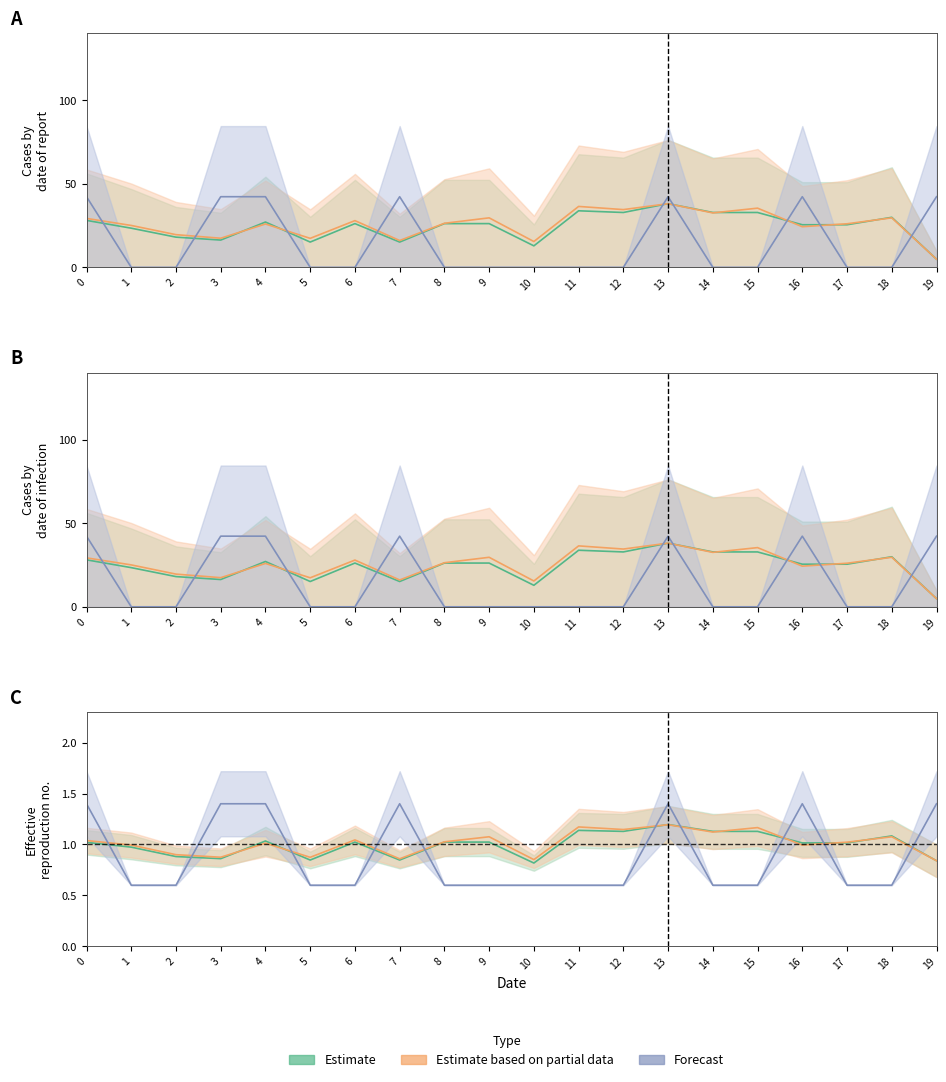

What is the difference between the y1 values at 17 and 7?

10.0